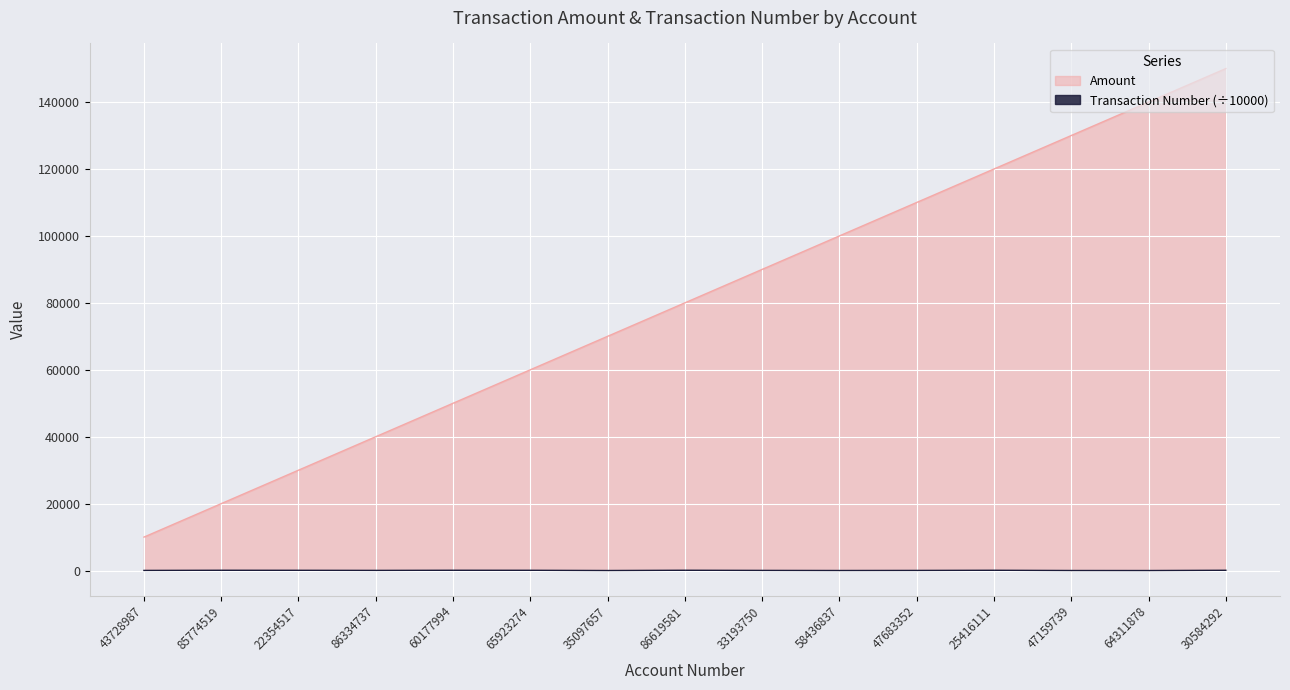

Where does the Transaction Number series first go above 57?

85774519